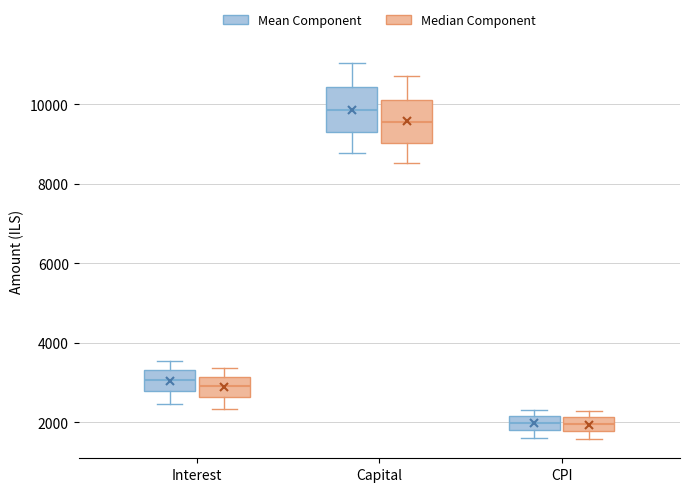

Reading left to right, transcribe this box plot: for each box, give where its median line is, the range the box spans, and where its two whiskers end, as read against the y-axis. The values are not printed on the chart, so give them approximately, as read against the axis.

Interest (Mean Component): median 3000, box 2800 to 3400, whiskers 2400 to 3600
Interest (Median Component): median 3000, box 2600 to 3200, whiskers 2400 to 3400
Capital (Mean Component): median 9800, box 9400 to 10400, whiskers 8800 to 11000
Capital (Median Component): median 9600, box 9000 to 10200, whiskers 8600 to 10800
CPI (Mean Component): median 2000, box 1800 to 2200, whiskers 1600 to 2400
CPI (Median Component): median 2000, box 1800 to 2200, whiskers 1600 to 2200 (just above the box's upper edge)